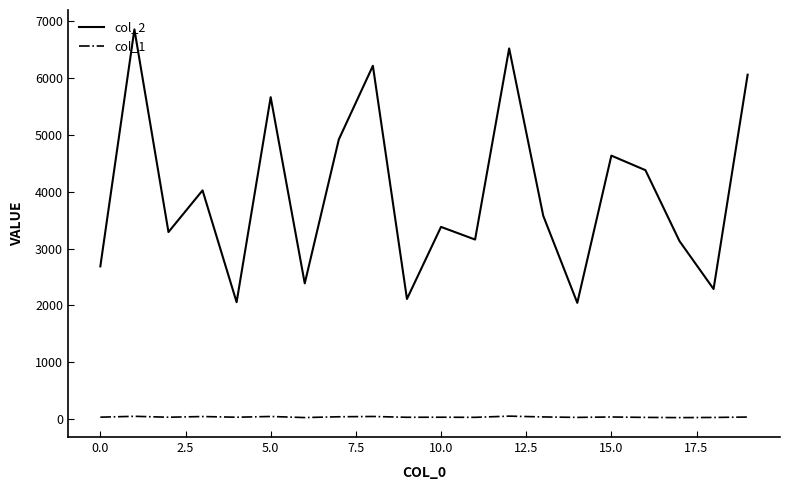

In col_2, how many points are higher than both neighbors (excluding endpoints)?

7